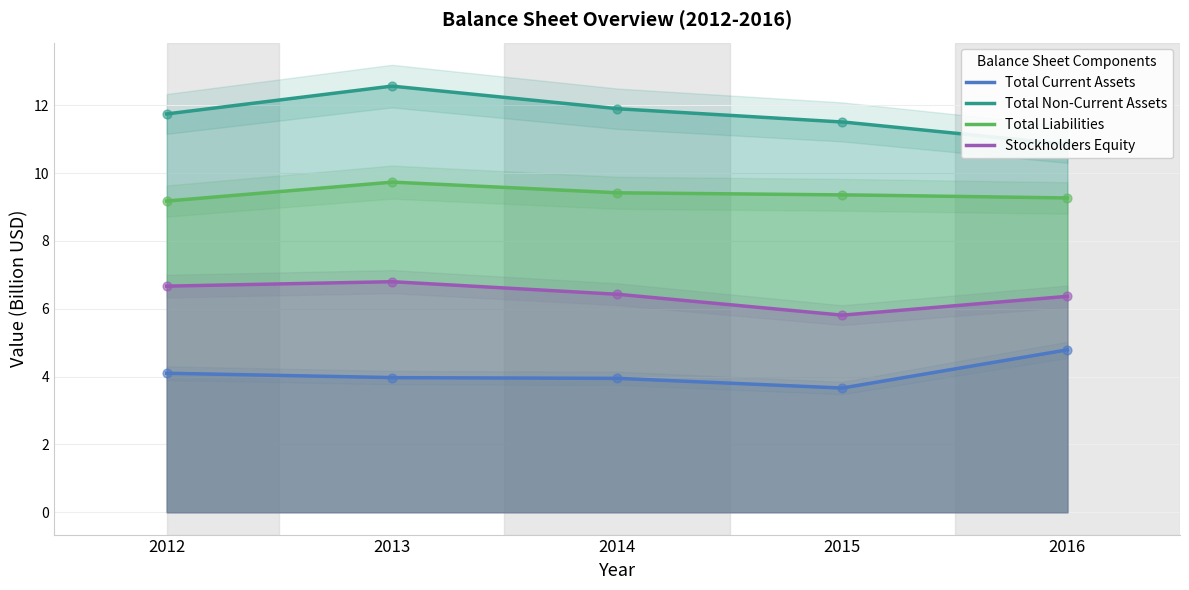

Which series contains the lowest Y value?

Total Current Assets